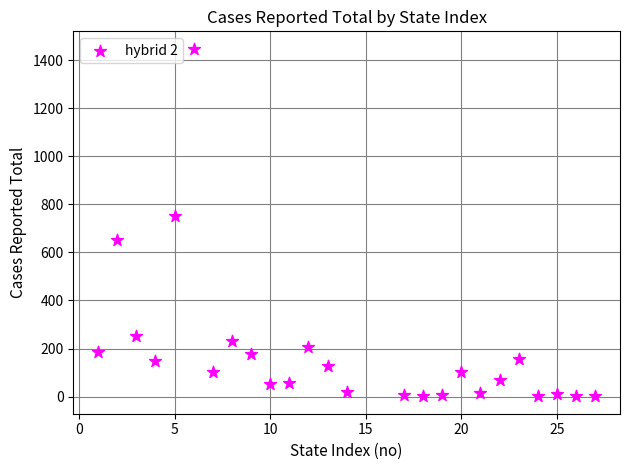

What Y value in the scatter plot is closest to 724?

750